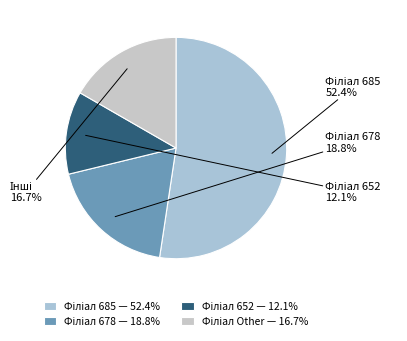

How many slices are in this pie chart?

4